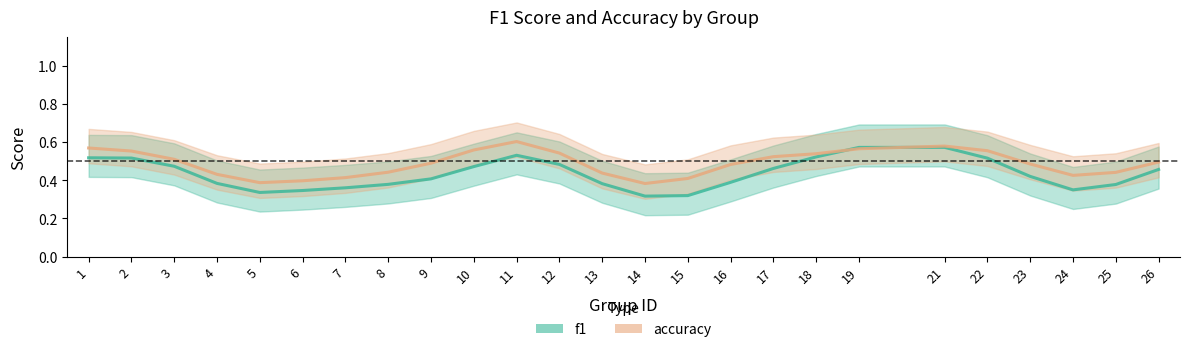

Reading left to right, what are all the values shown in this chart?

f1: 0.5	0.5	0.5	0.4	0.3	0.3	0.4	0.4	0.4	0.5	0.5	0.5	0.4	0.3	0.3	0.4	0.5	0.5	0.6	0.6	0.5	0.4	0.3	0.4	0.5
accuracy: 0.6	0.6	0.5	0.4	0.4	0.4	0.4	0.4	0.5	0.6	0.6	0.5	0.4	0.4	0.4	0.5	0.5	0.5	0.6	0.6	0.6	0.5	0.4	0.4	0.5